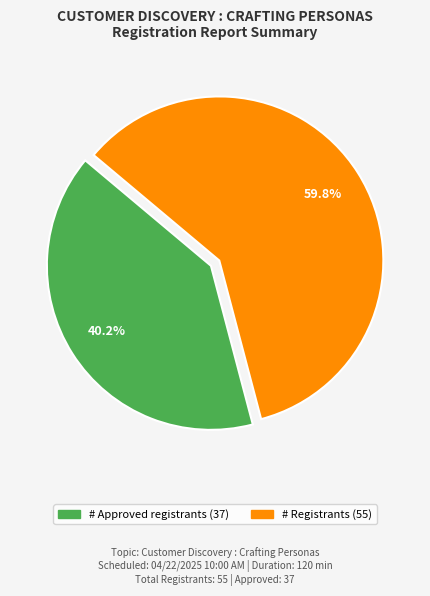

Is there any slice that represents more than half of the pie?

Yes